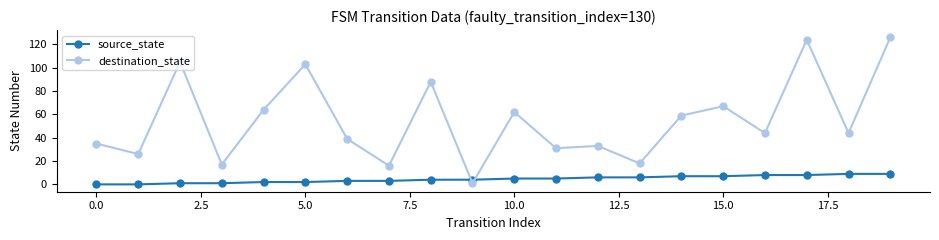

Which series has the largest total across all categories?

destination_state